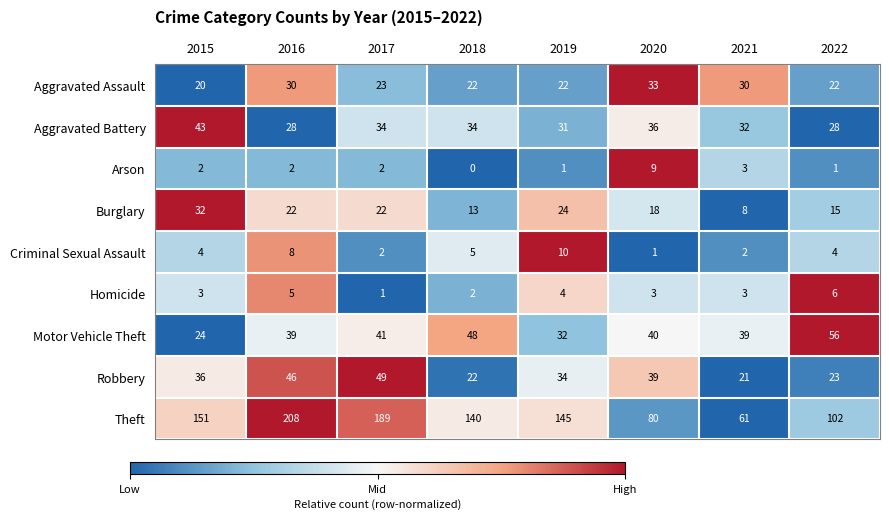

At how many categories does at least one series exceed 11?

8